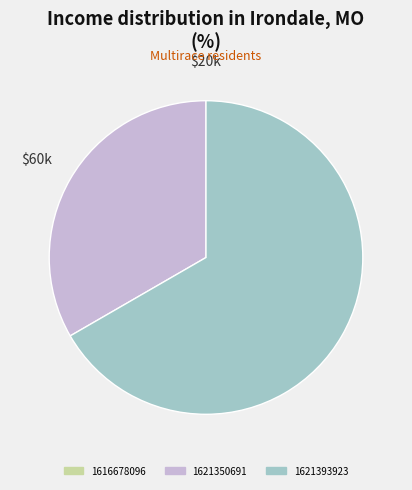

What is the ratio of the value at 1621350691 to the value at 1621393923?

0.5